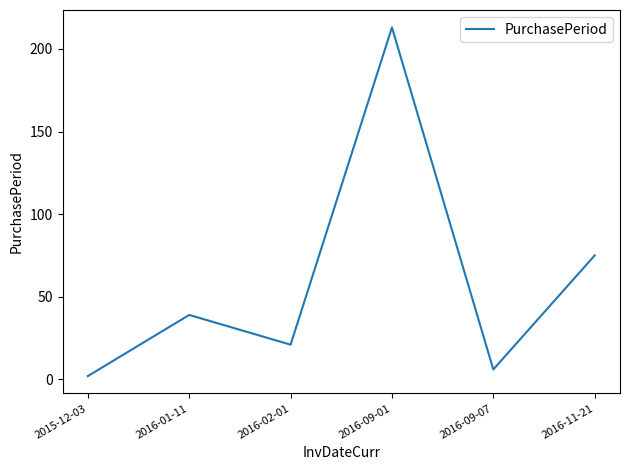

List the labels in order of value, smallest first.

2015-12-03, 2016-09-07, 2016-02-01, 2016-01-11, 2016-11-21, 2016-09-01